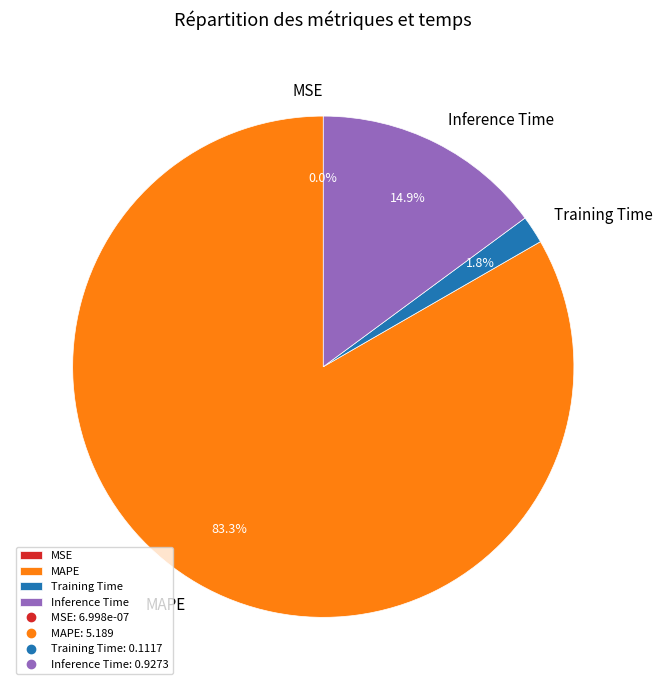

What percentage is NOT represented by Inference Time?

85.1%